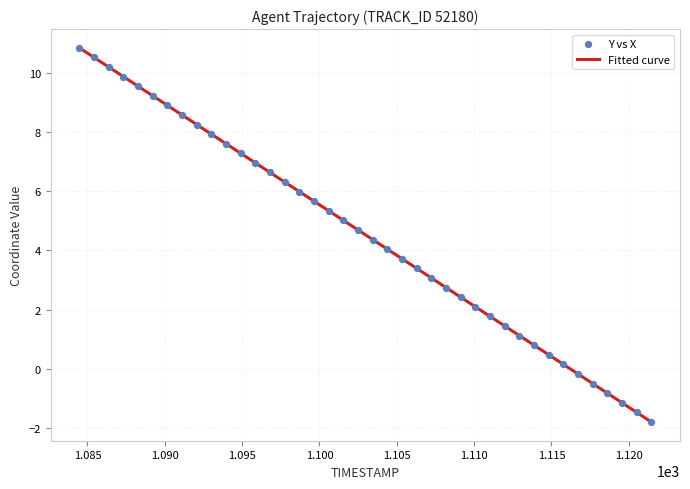

Approximately how many times larger is the value at 11.5 compared to 11.4?

1.0